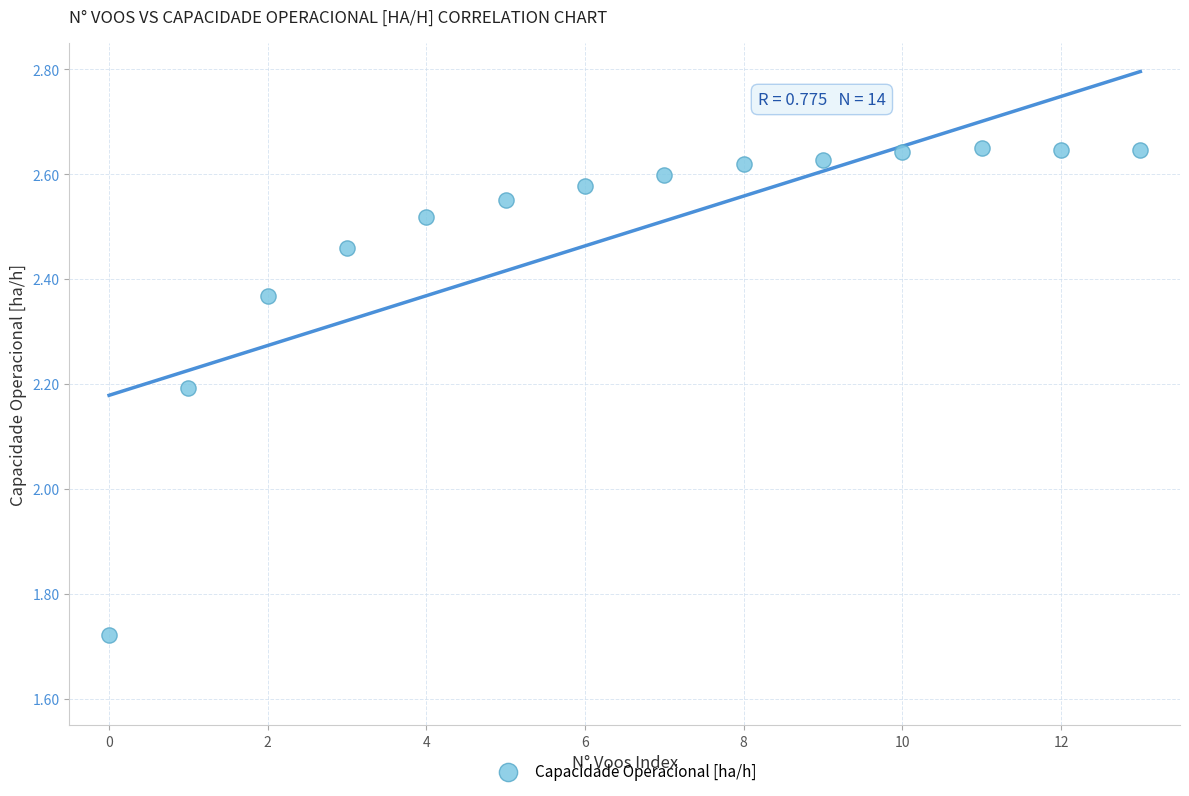

What Y value in the scatter plot is closest to 2?

2.2